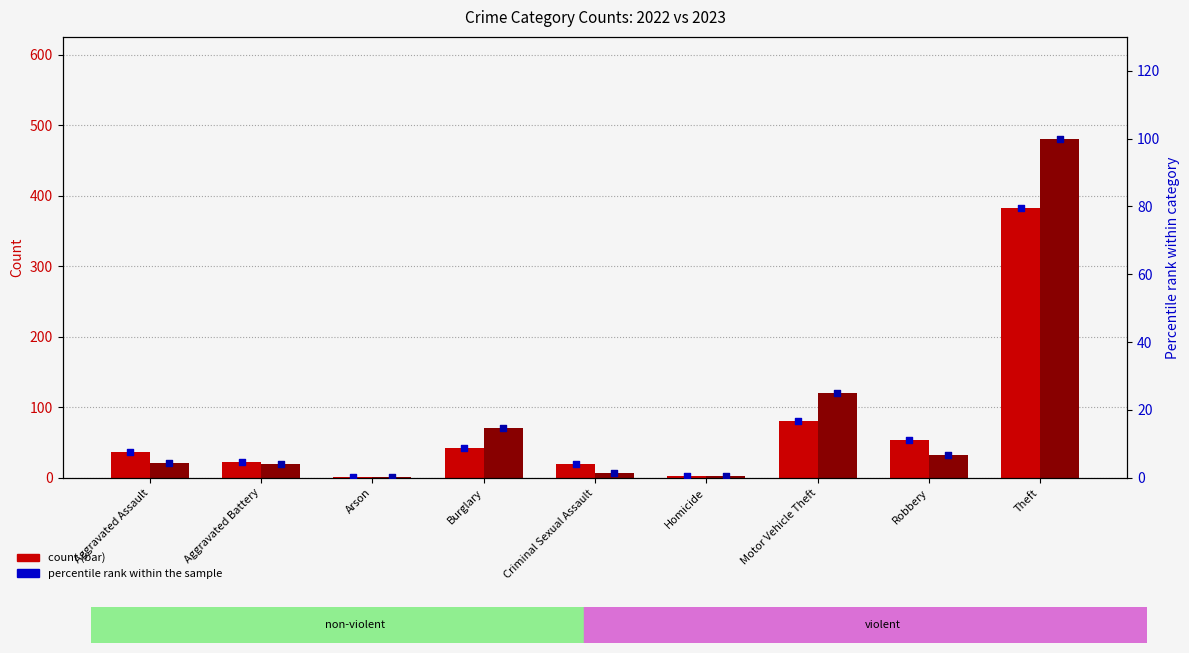

What is the total value across all series at Burglary?

23.7